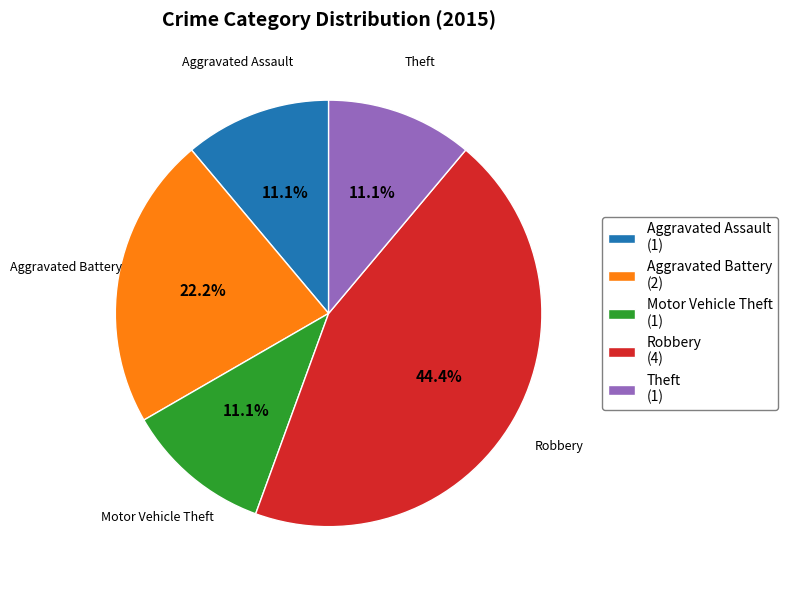

Is the sum of Theft and Motor Vehicle Theft greater than half?

No